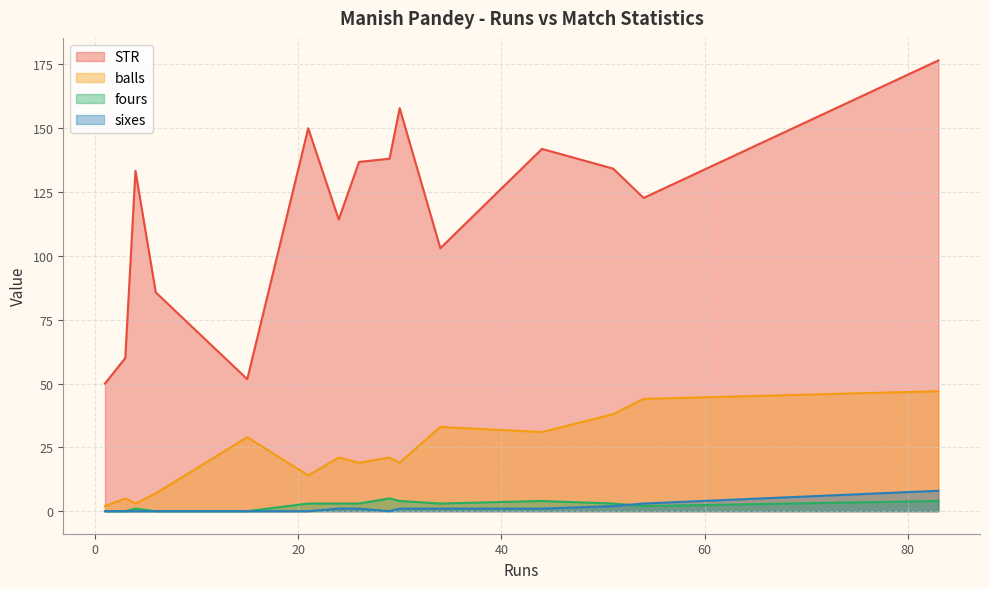

True or false: STR and fours intersect in this chart.

False